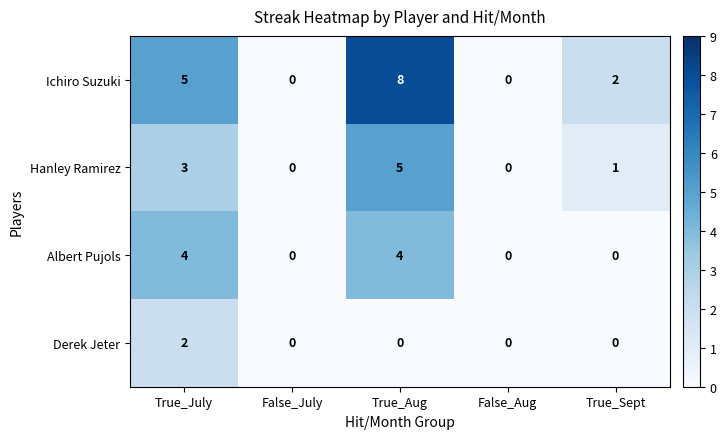

Which series has the largest total across all categories?

Ichiro Suzuki